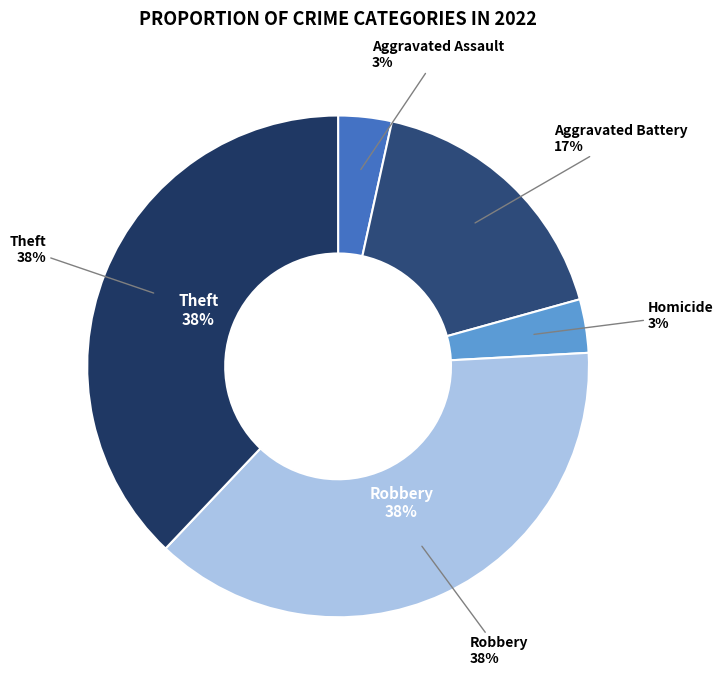

Which has a higher value, Aggravated Assault or Homicide?

Aggravated Assault